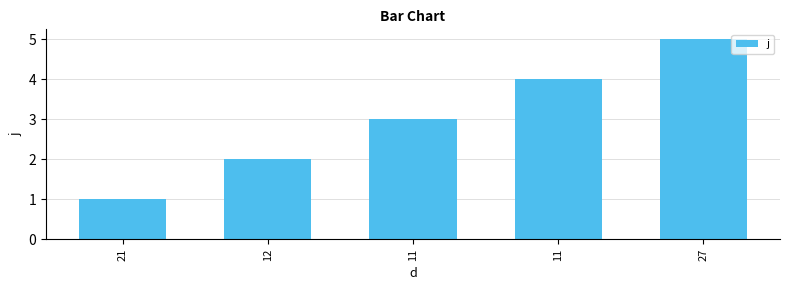

Reading right to left, extract all data points from this chart.

5	4	3	2	1